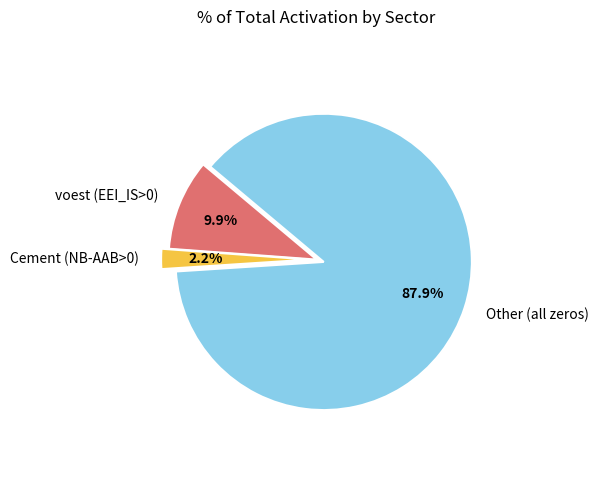

Is Other (all zeros) the majority of the pie?

Yes